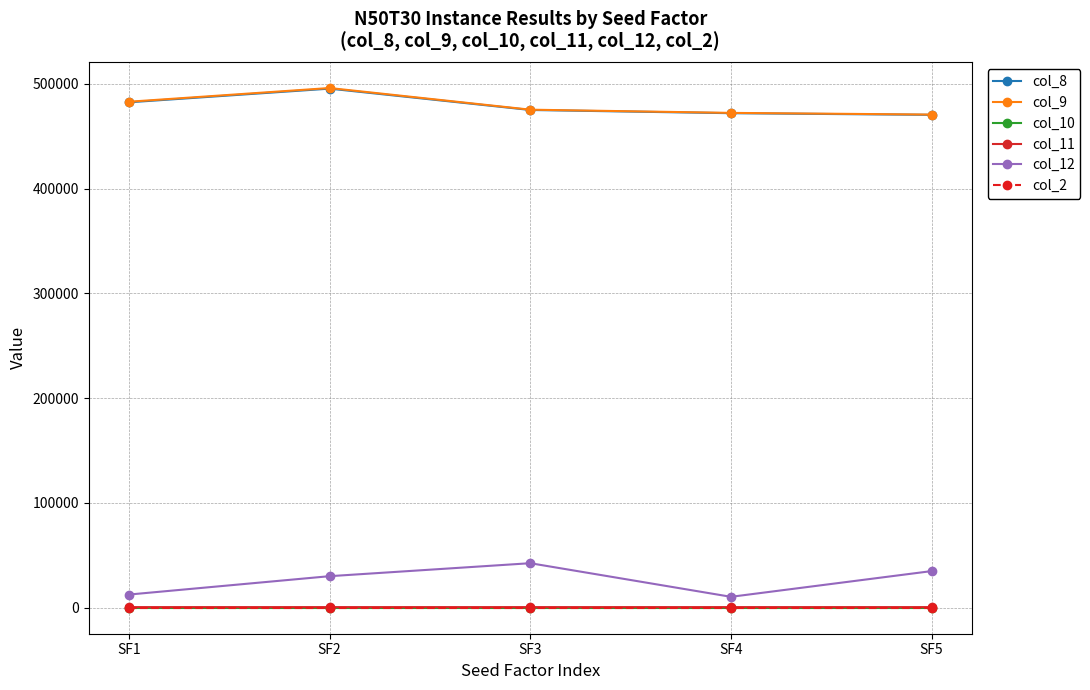

At which category does col_8 reach its first local peak?

SF2